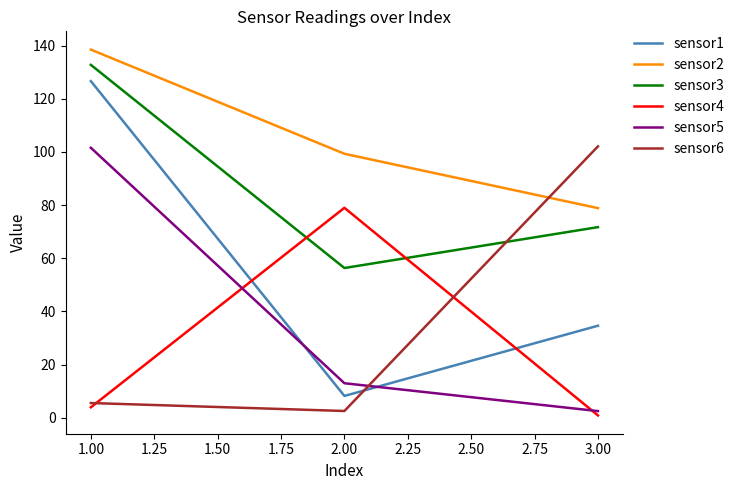

How many values in the sensor1 series exceed 34?

2